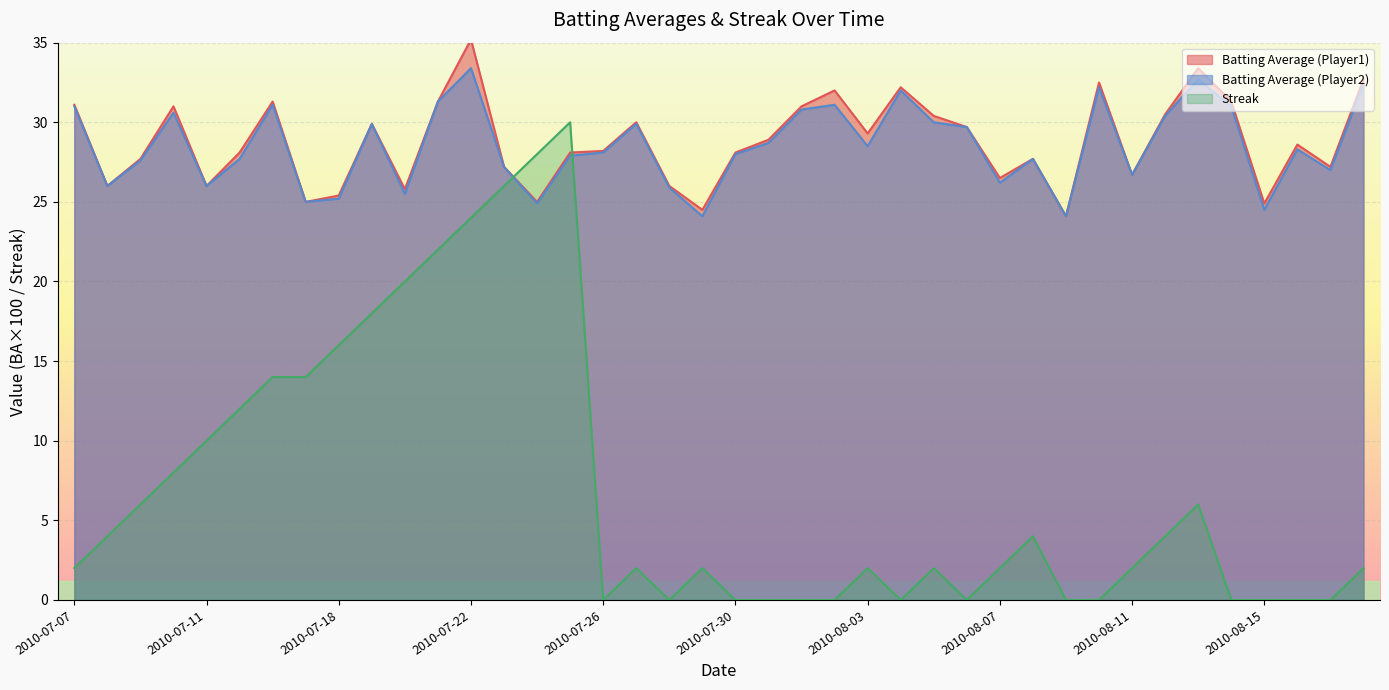

Which series has the largest total across all categories?

Batting Average1